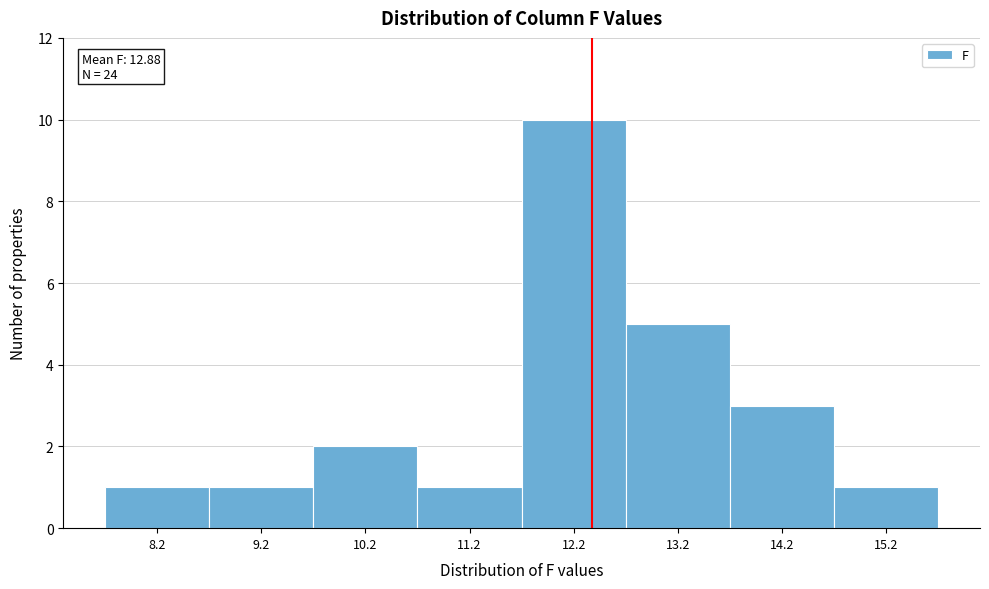

Reading right to left, what are all the values shown in this chart?

15.2=1	14.2=3	13.2=5	12.2=10	11.2=1	10.2=2	9.2=1	8.2=1